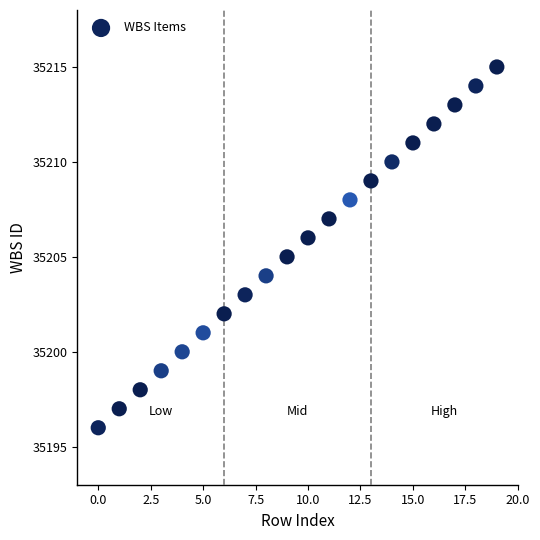

What is the range of Y values (max minus min)?

19